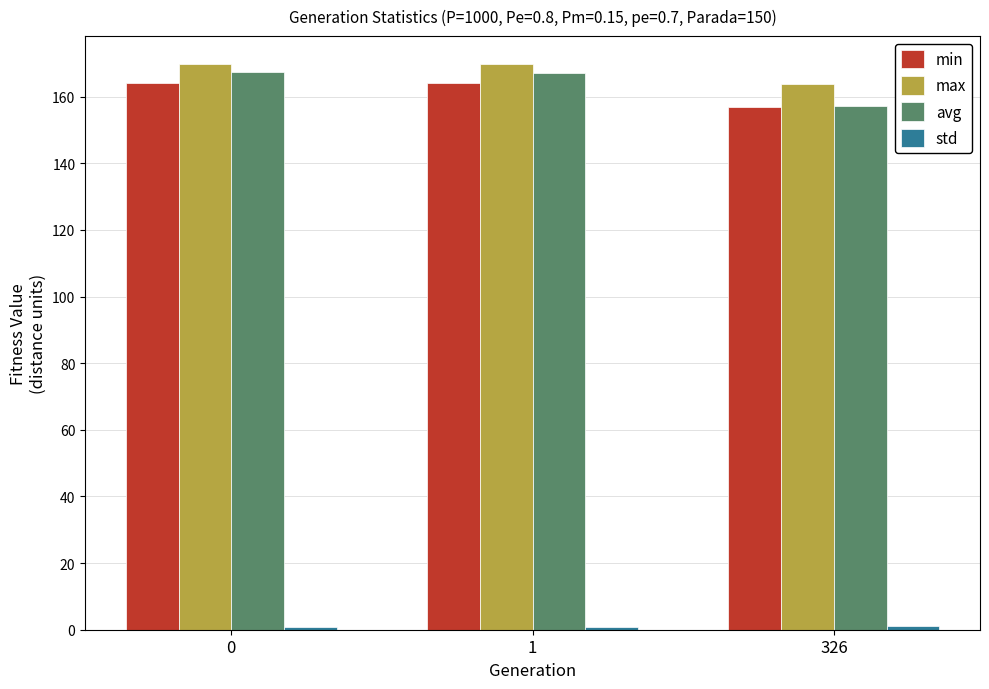

The value of max at 1 is 169.7. True or false?

True